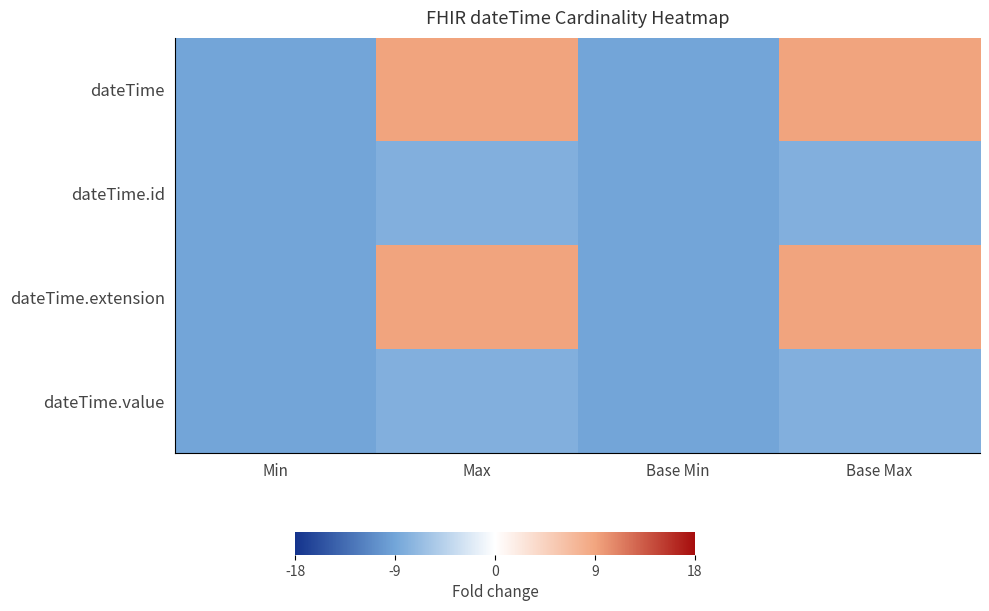

At which category does the chart reach its minimum across all series?

Min